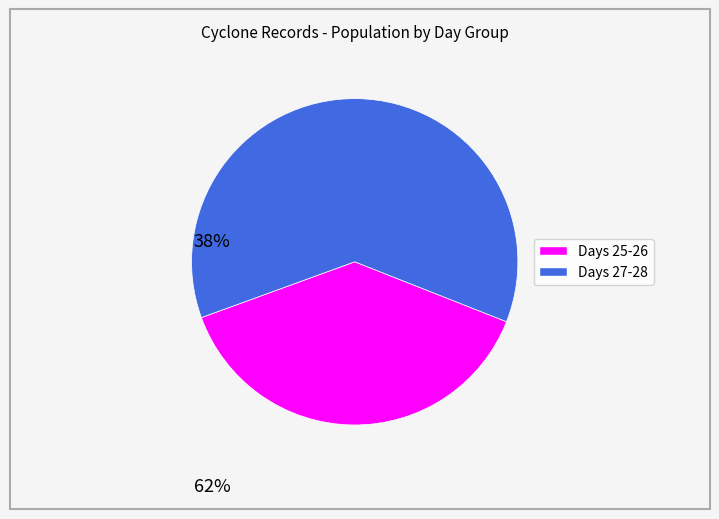

Is there a majority slice in this chart?

Yes